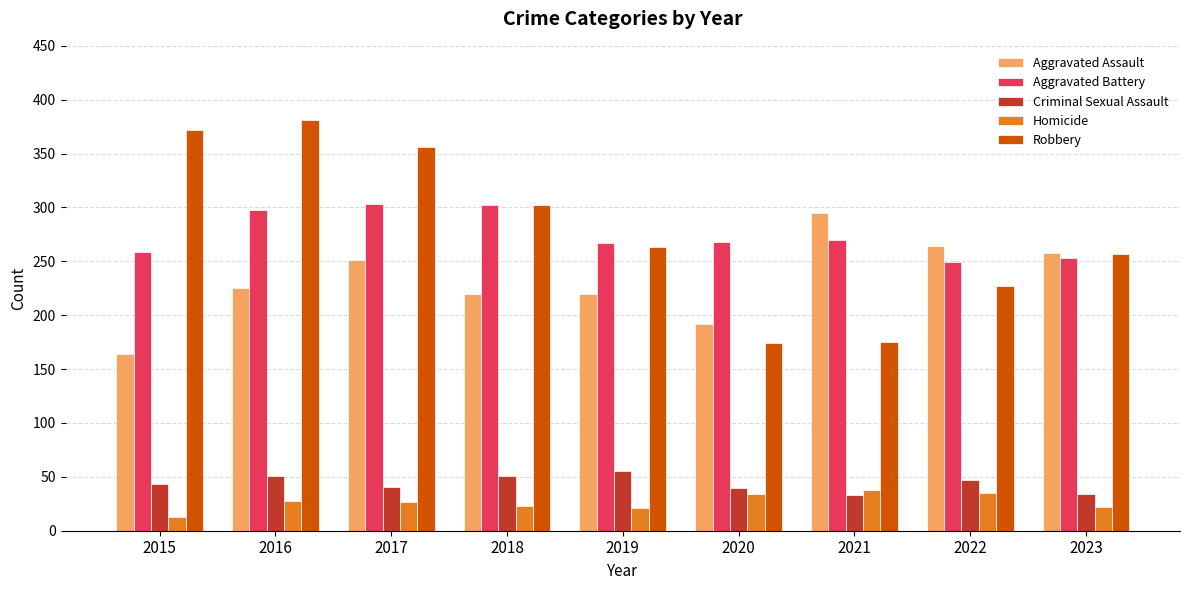

How many bars are there in each group?

5